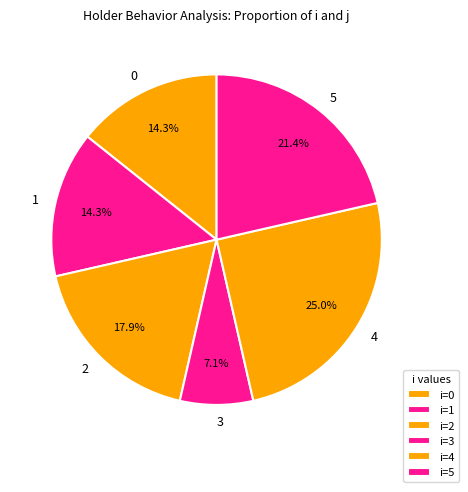

To the nearest percent, what is the combined percentage of 2 and 4?

43%